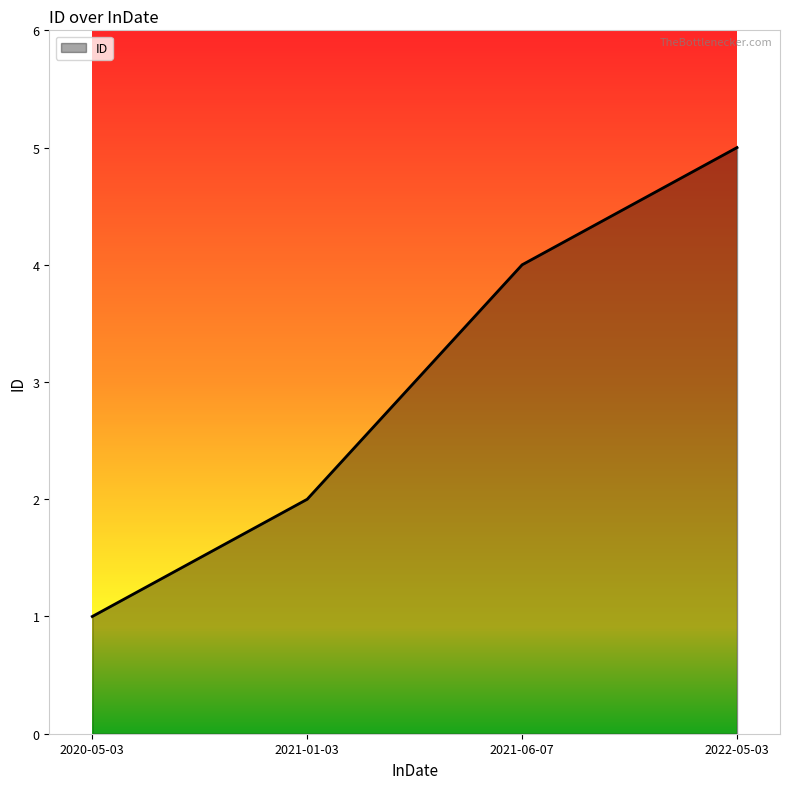

What position from the right is 2020-05-03?

4